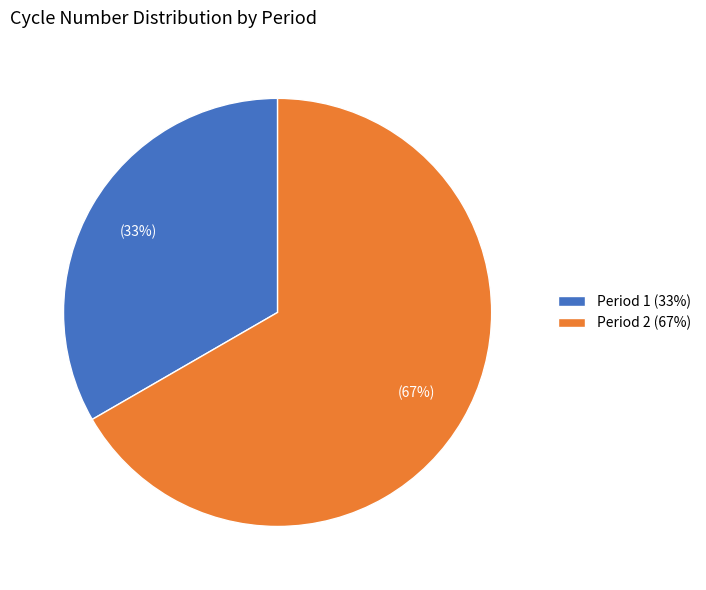

Is it true that Period 1 is 20% of the pie?

False